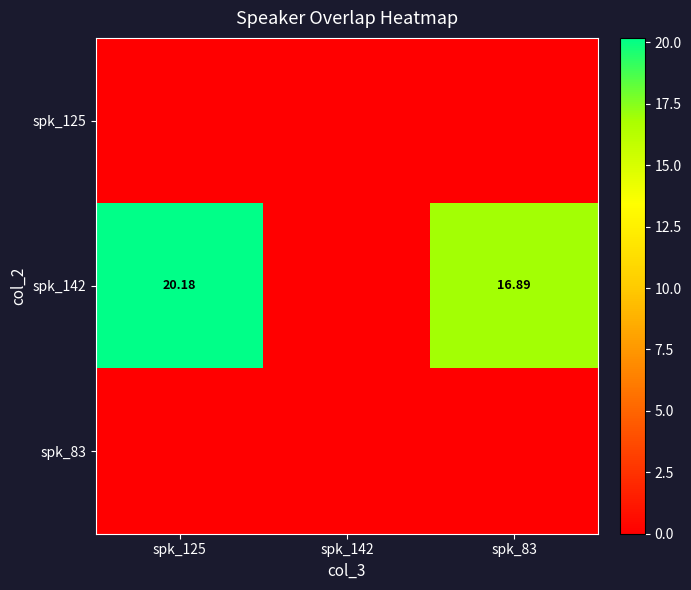

At which category is the sum across all series the highest?

spk_125